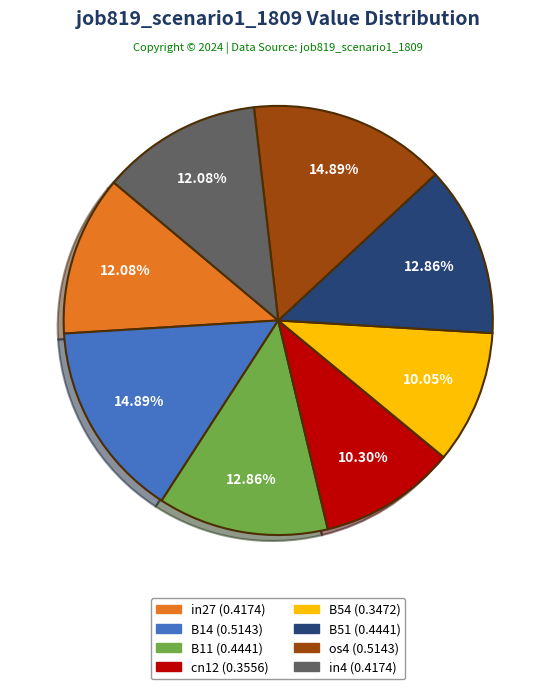

Does any single category account for the majority?

No